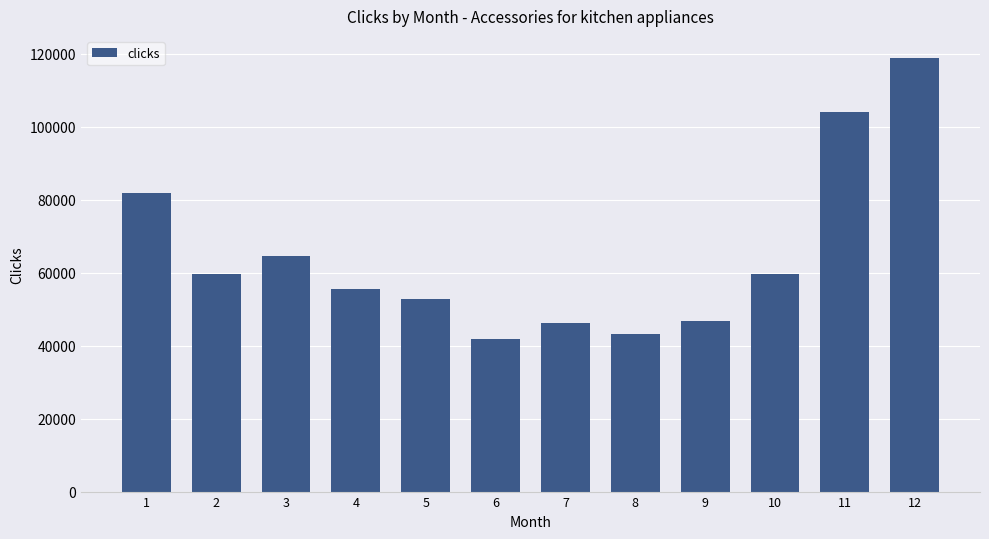

The chart shows a value of 104045 at 11. True or false?

True